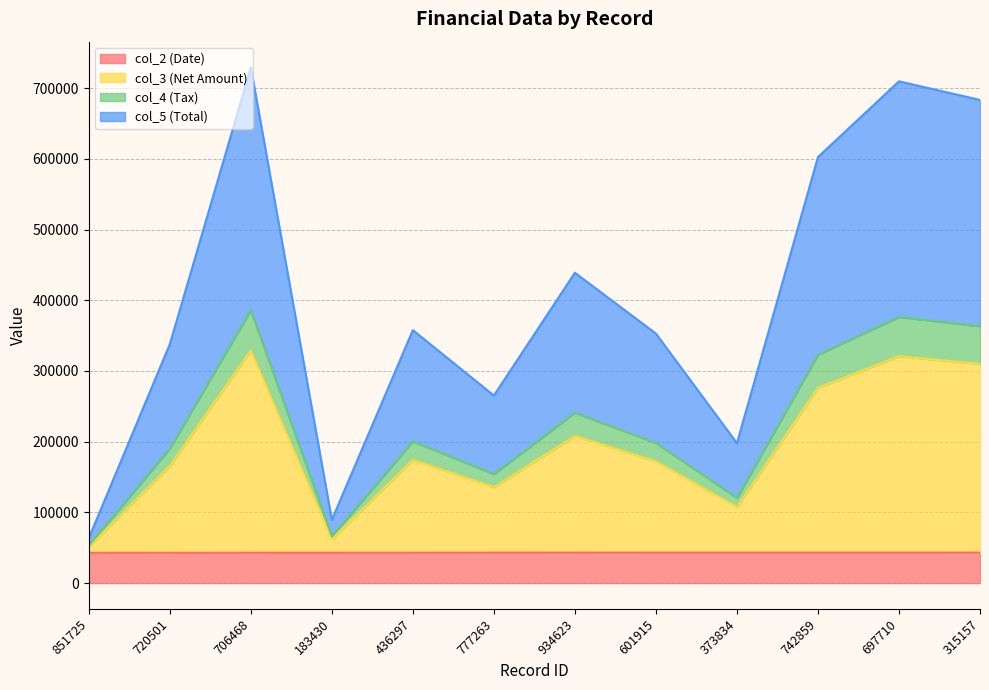

The value of col_4 (Tax) at 601915 is 197988.6. True or false?

True